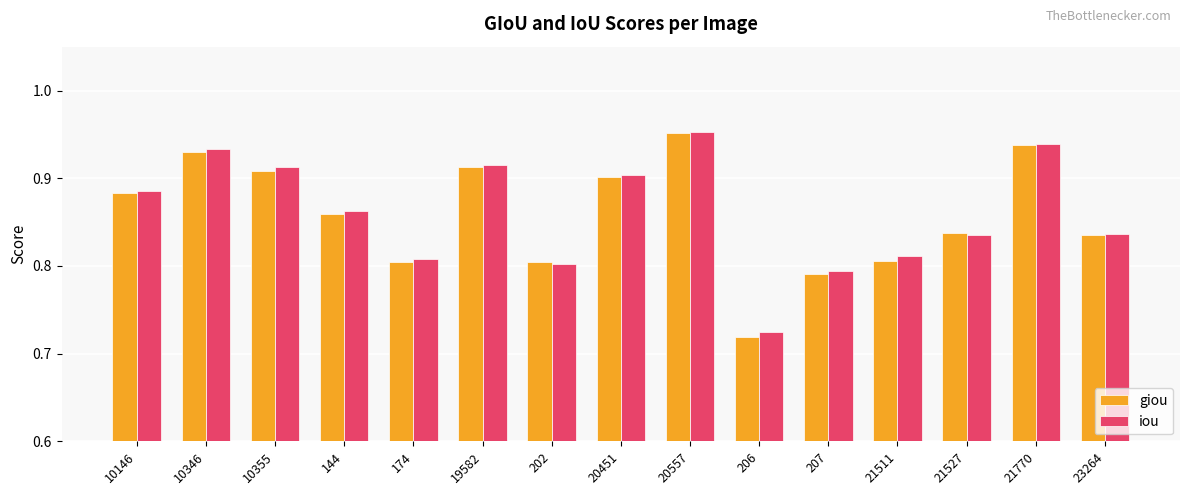

What is the difference between the iou values at 21527 and 10146?

0.1